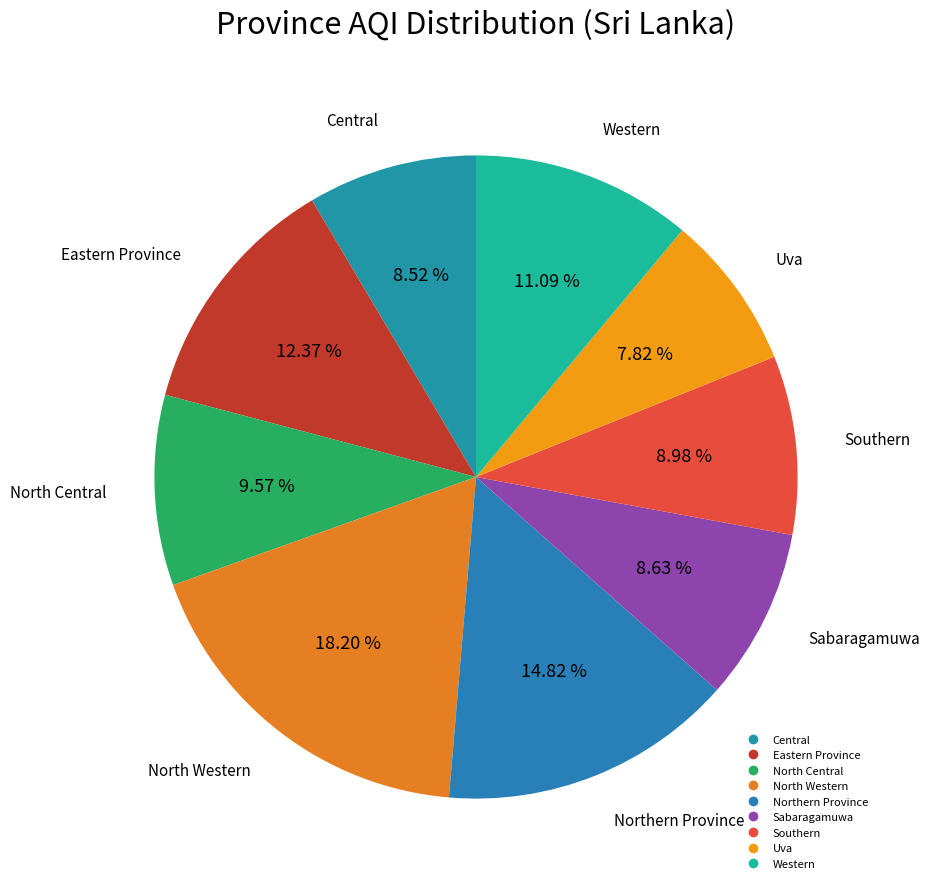

Which category has the biggest portion of the pie?

North Western